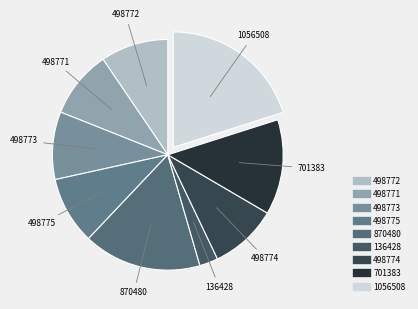

Which slice is the smallest?

136428